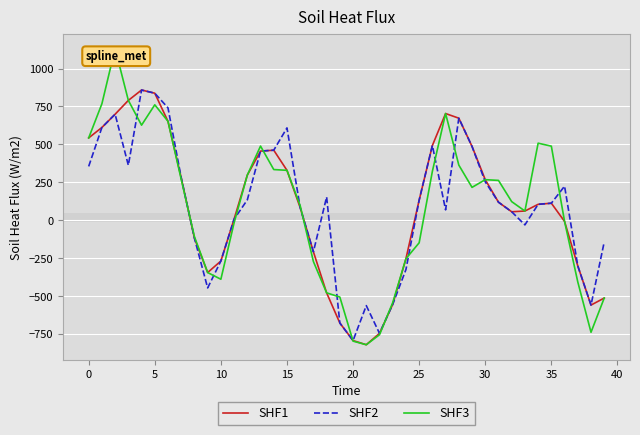

What are all the series names shown in the legend?

SHF1, SHF2, SHF3